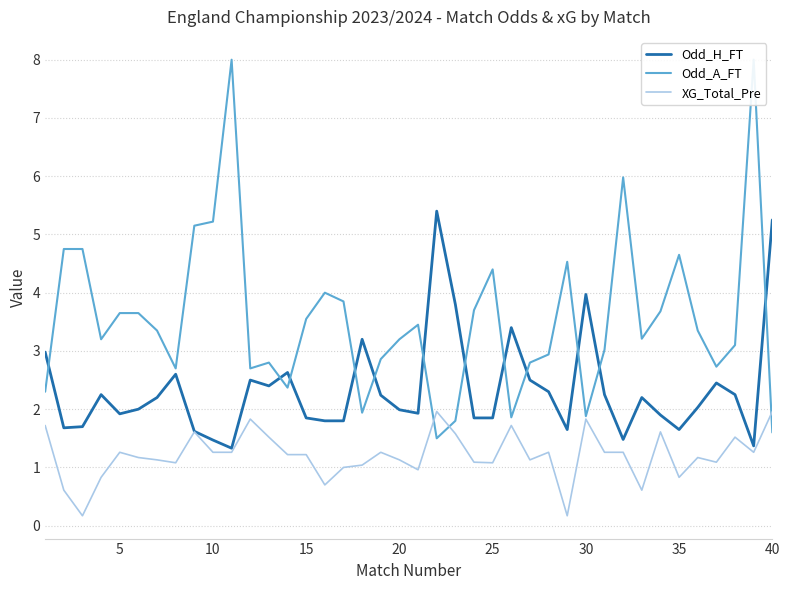

In Odd_A_FT, how many points are higher than both neighbors (excluding endpoints)?

9